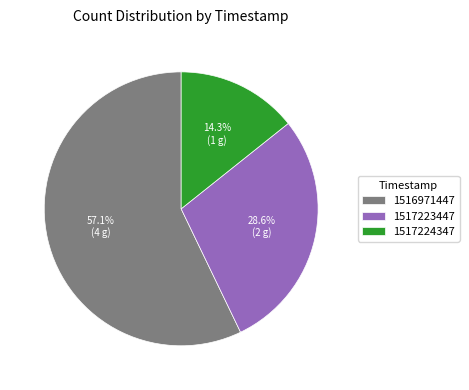

Is 1516971447 the majority of the pie?

Yes